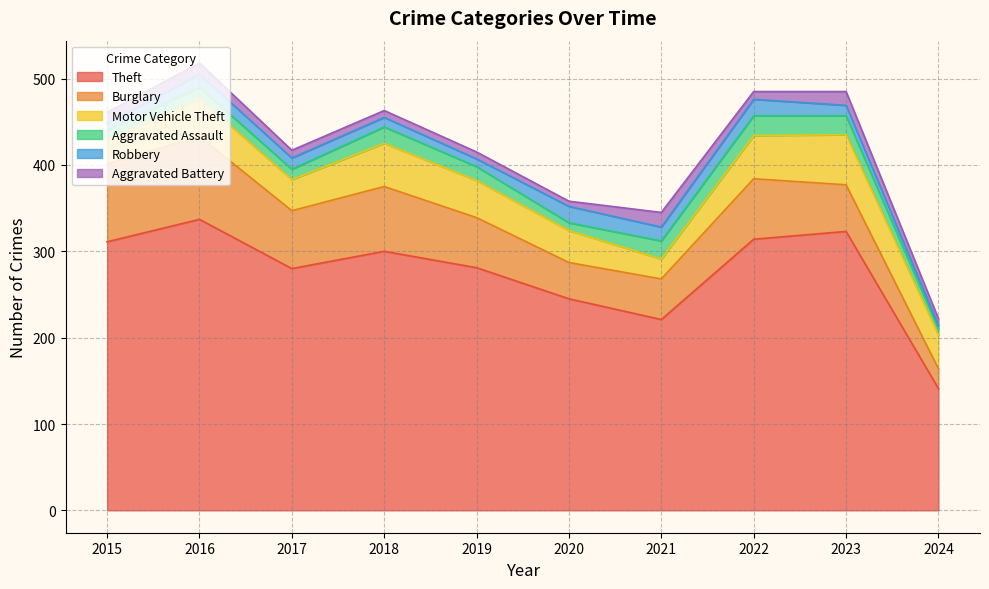

Reading left to right, what are all the values shown in this chart?

Theft: 311	337	280	300	281	245	221	314	323	141
Burglary: 90	96	67	75	58	42	47	70	54	23
Motor Vehicle Theft: 27	44	36	50	43	37	23	50	58	39
Aggravated Assault: 12	13	12	19	16	9	21	23	22	7
Robbery: 8	15	13	11	9	19	16	19	12	4
Aggravated Battery: 13	13	9	8	8	6	17	9	16	8